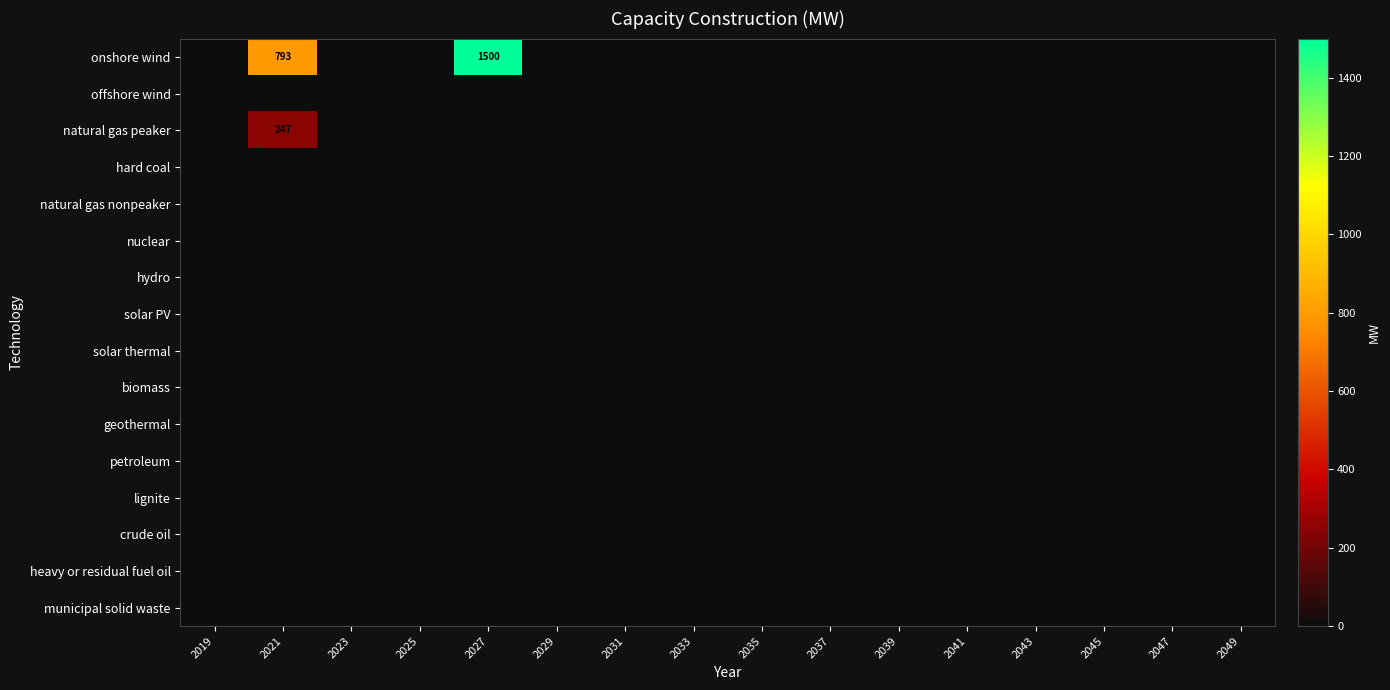

What is the greatest value displayed?

1500